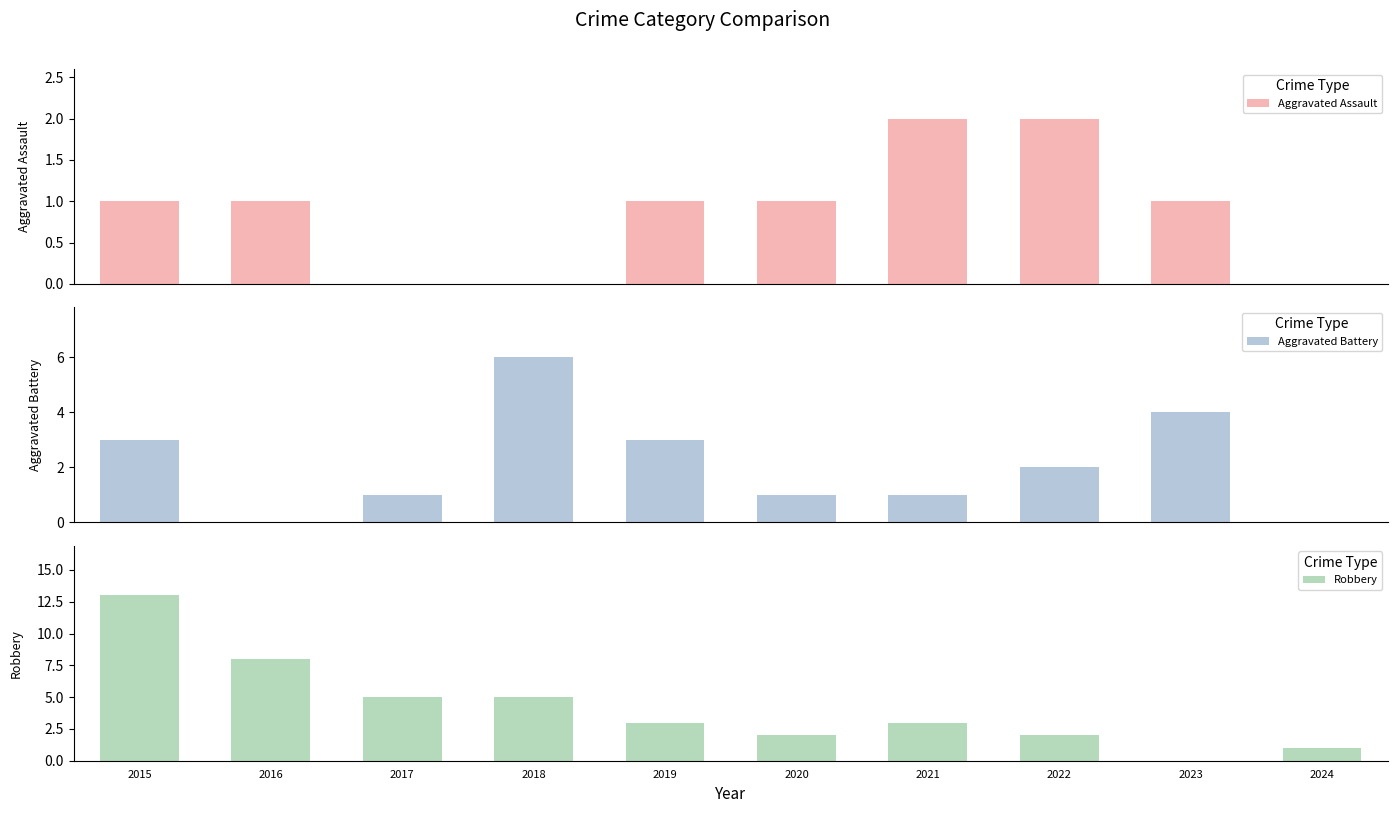

How many groups of bars are there?

10